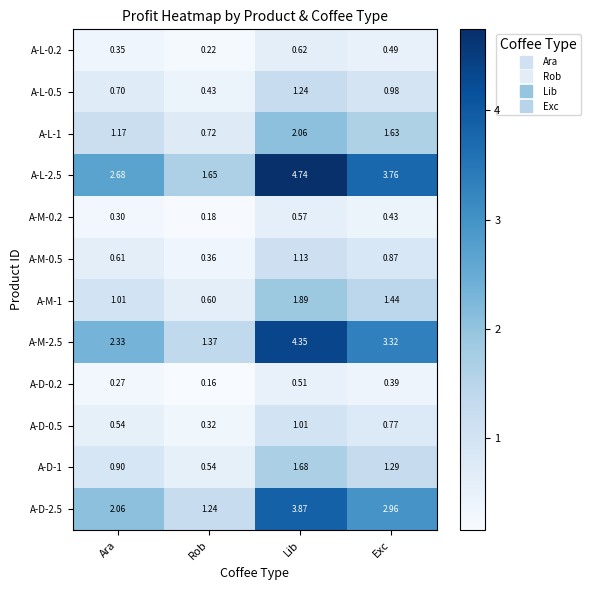

At which category is the sum across all series the highest?

Lib